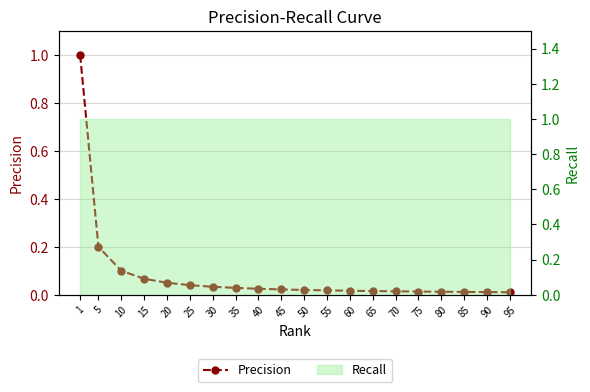

Reading right to left, extract all data points from this chart.

0.0	0.0	0.0	0.0	0.0	0.0	0.0	0.0	0.0	0.0	0.0	0.0	0.0	0.0	0.0	0.1	0.1	0.1	0.2	1.0